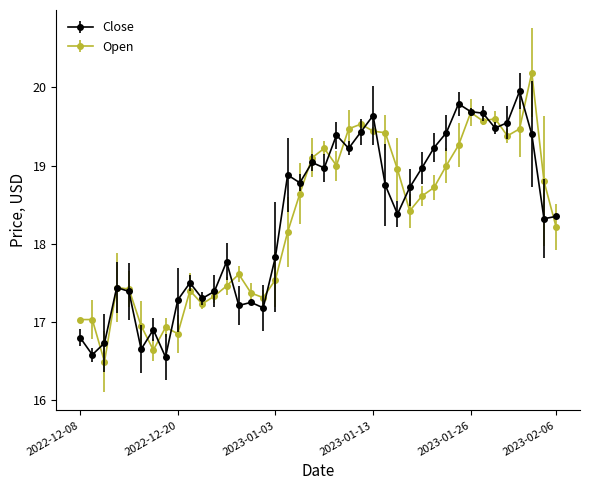

What is the minimum value shown in the chart?

16.5